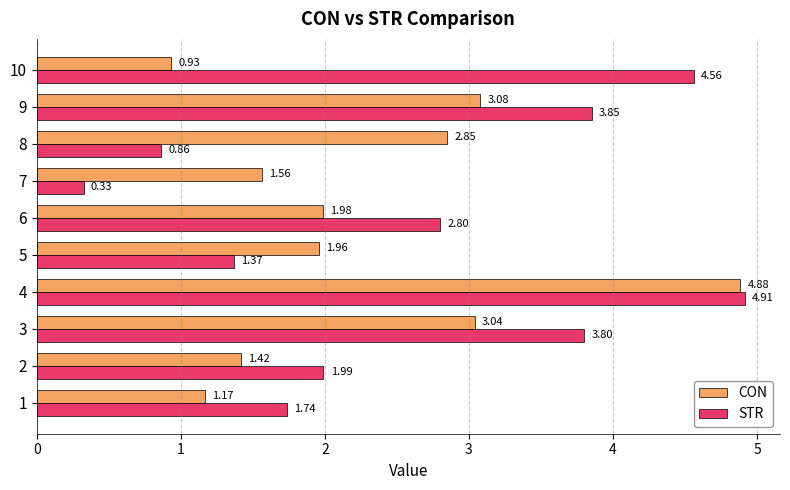

What is the difference between the CON values at 3 and 6?

1.1